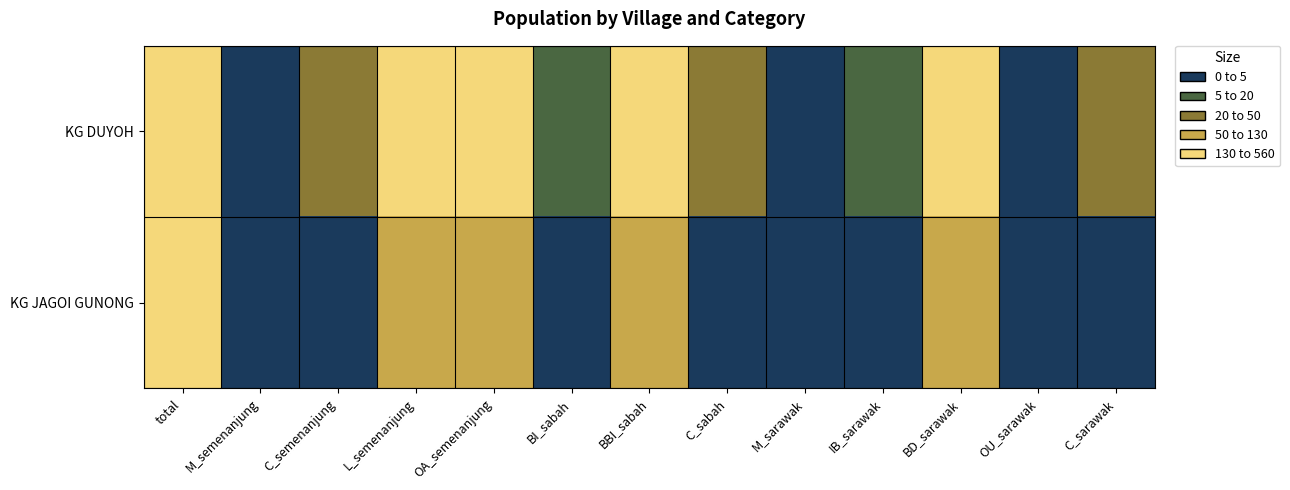

Reading left to right, extract all data points from this chart.

KG DUYOH: total=558	M_semenanjung=3	C_semenanjung=22	L_semenanjung=533	OA_semenanjung=533	BI_sabah=15	BBI_sabah=521	C_sabah=22	M_sarawak=3	IB_sarawak=10	BD_sarawak=519	OU_sarawak=4	C_sarawak=22
KG JAGOI GUNONG: total=132	M_semenanjung=1	C_semenanjung=4	L_semenanjung=127	OA_semenanjung=127	BI_sabah=3	BBI_sabah=125	C_sabah=4	M_sarawak=1	IB_sarawak=3	BD_sarawak=123	OU_sarawak=1	C_sarawak=4